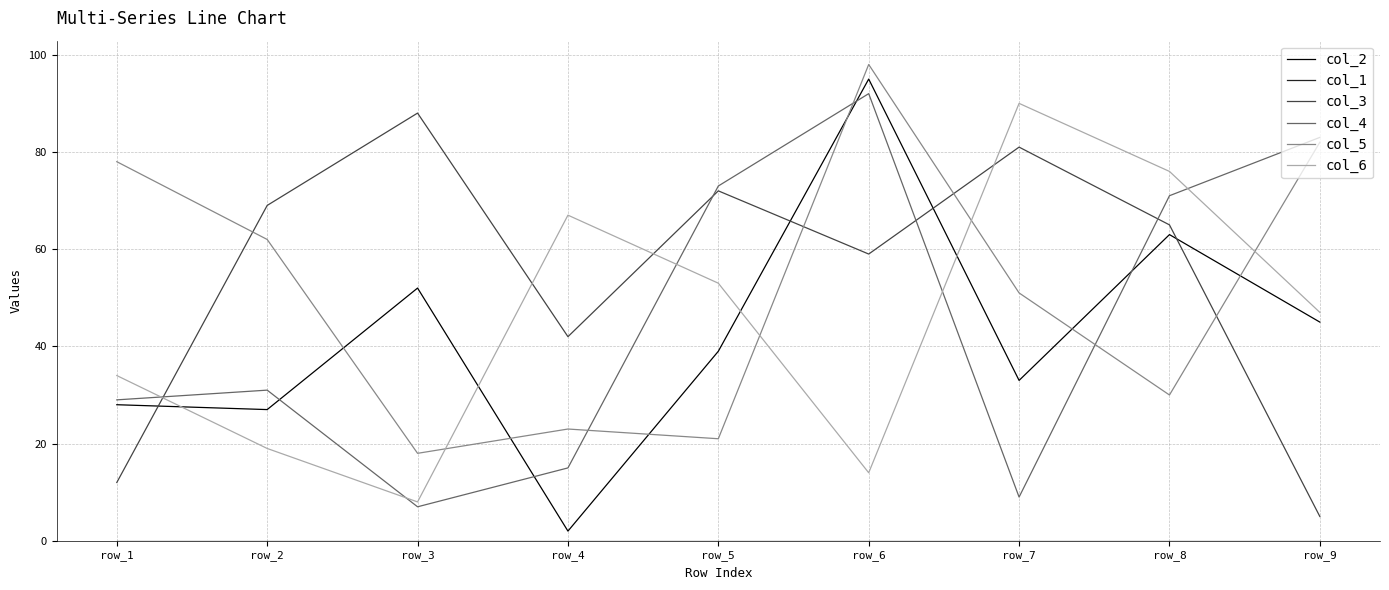

What is the maximum value shown in the chart?

98